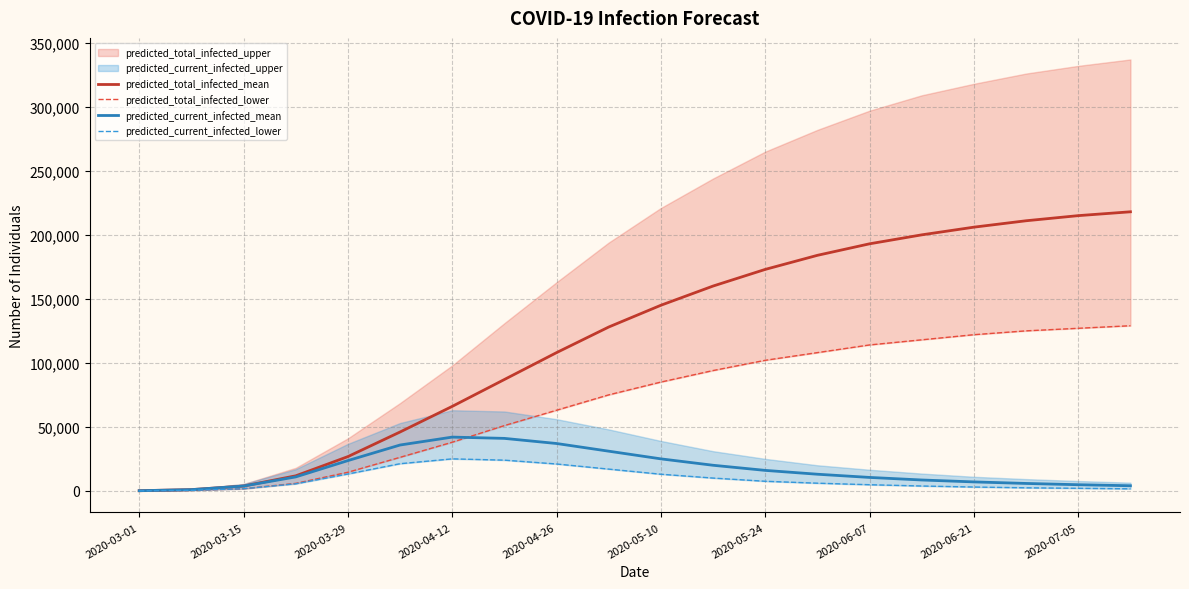

Does the chart have visible grid lines?

Yes